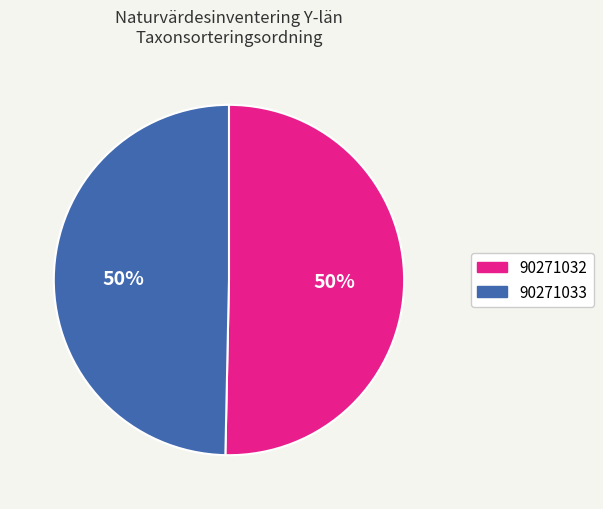

What is the majority slice?

90271032